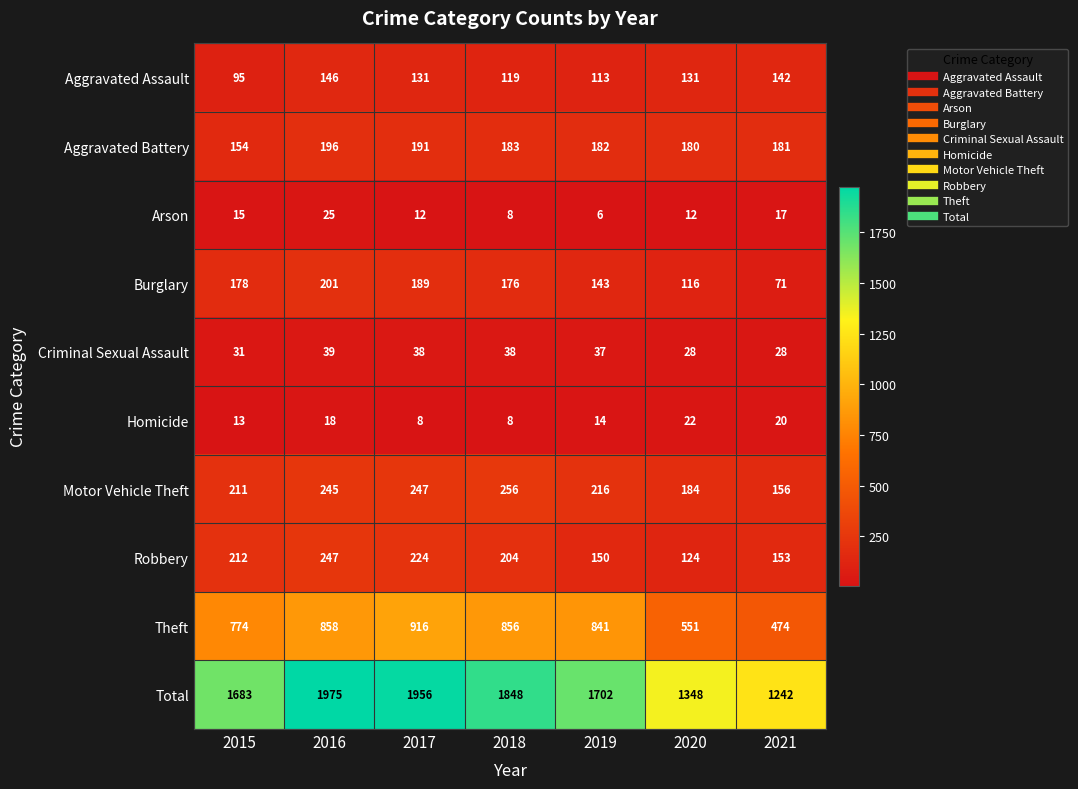

Which label corresponds to the largest value in the chart?

2016